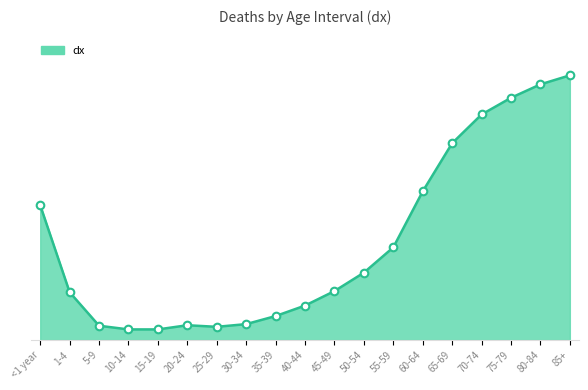

What is the ratio of the value at 1-4 to the value at 20-24?

3.2